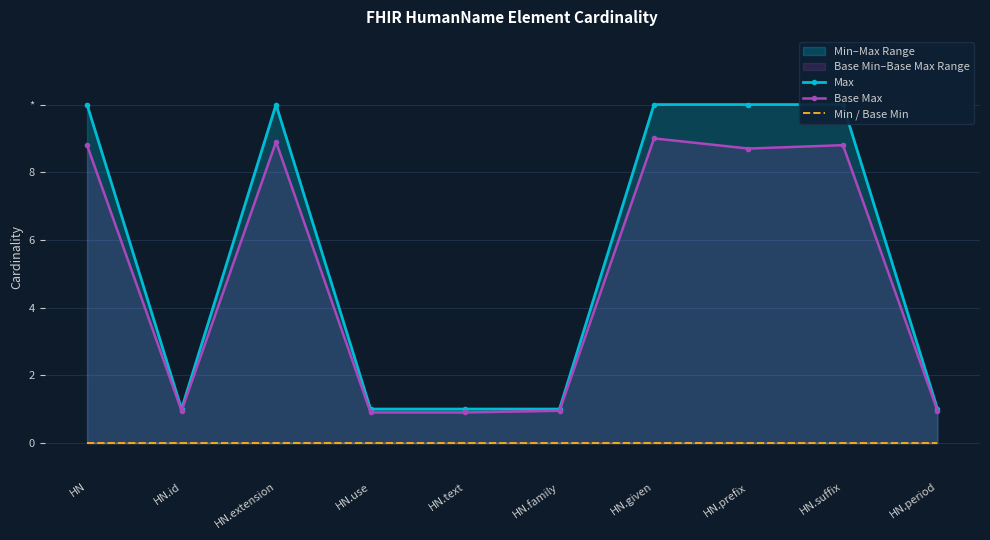

What is the value of the Base Max point at the 1st from the left?

8.8